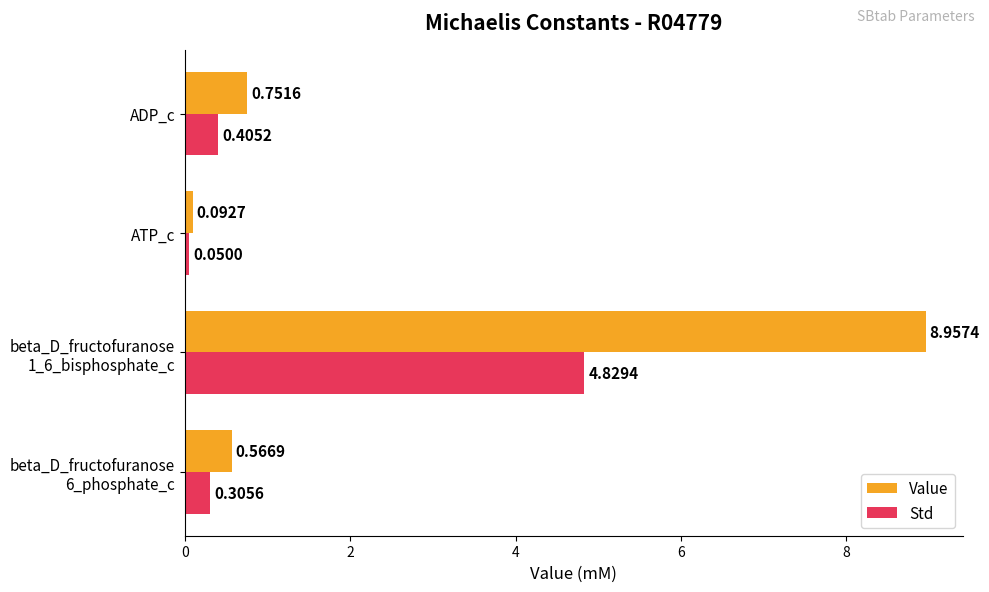

Rank the series by their maximum value, from lowest to highest.

Std, Value